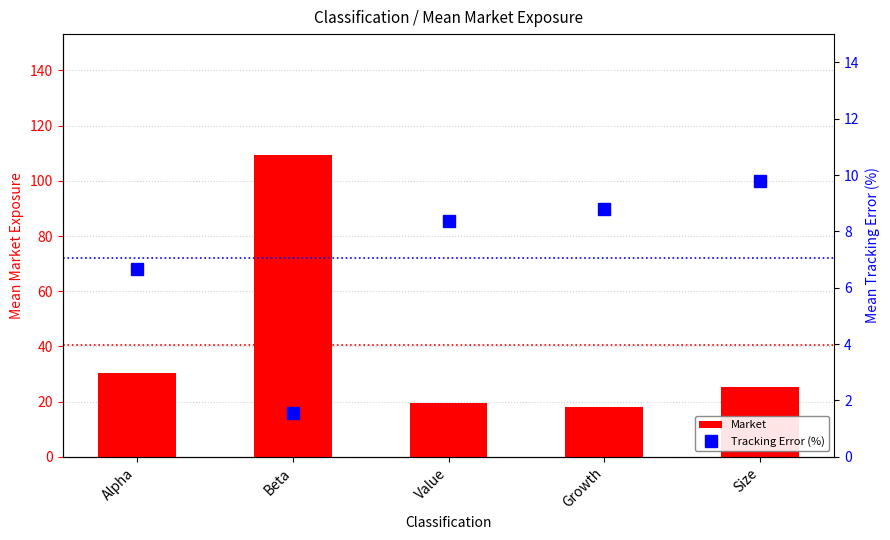

Rank the categories by Tracking Error (%) value from lowest to highest.

Beta, Alpha, Value, Growth, Size